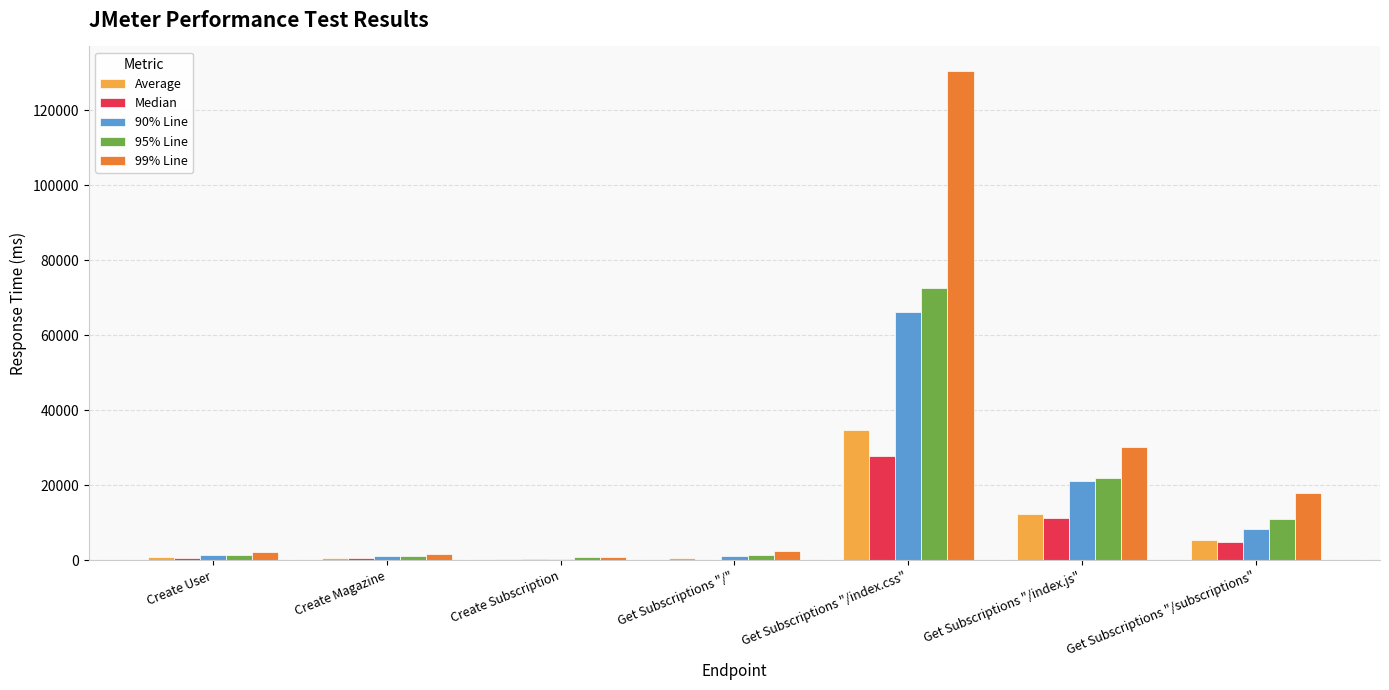

Which series has the largest total across all categories?

99% Line